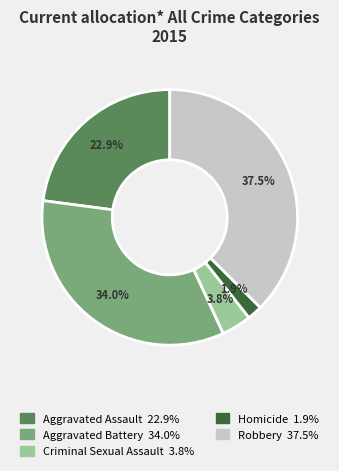

How much of the chart is everything except Aggravated Battery?

66.0%